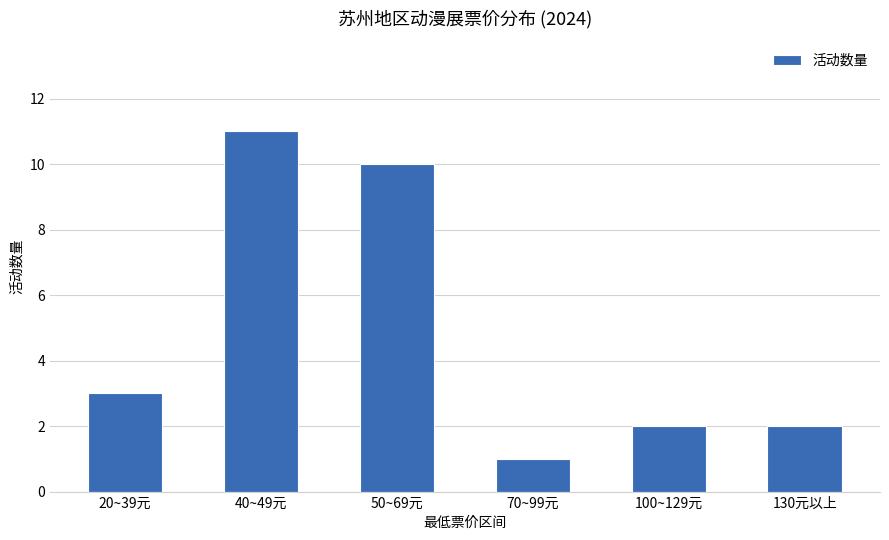

Which category has the highest value across all series?

40~49元